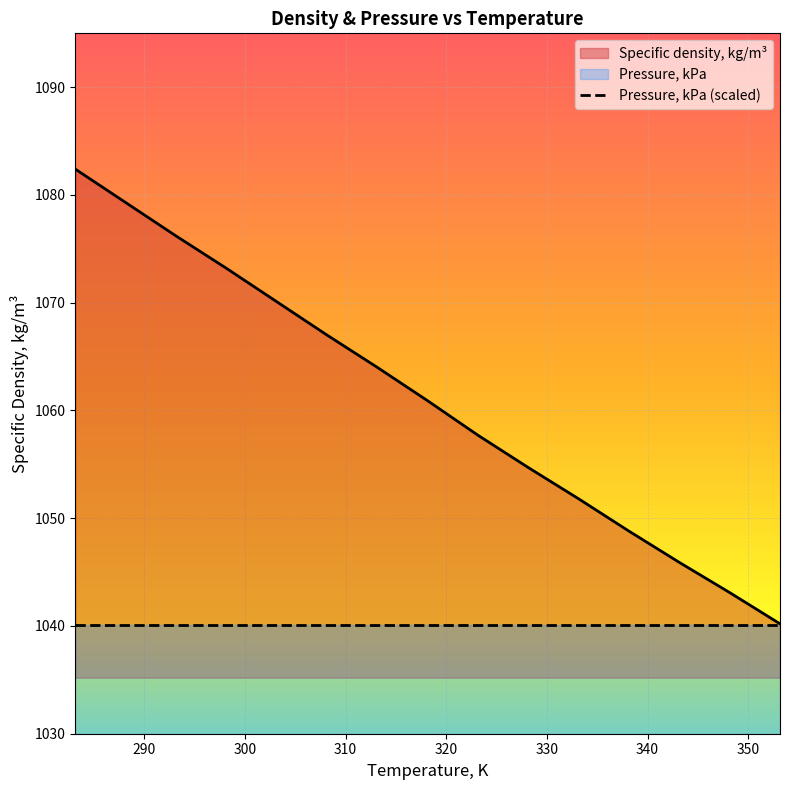

Where does the data first go above 1060?

283.15